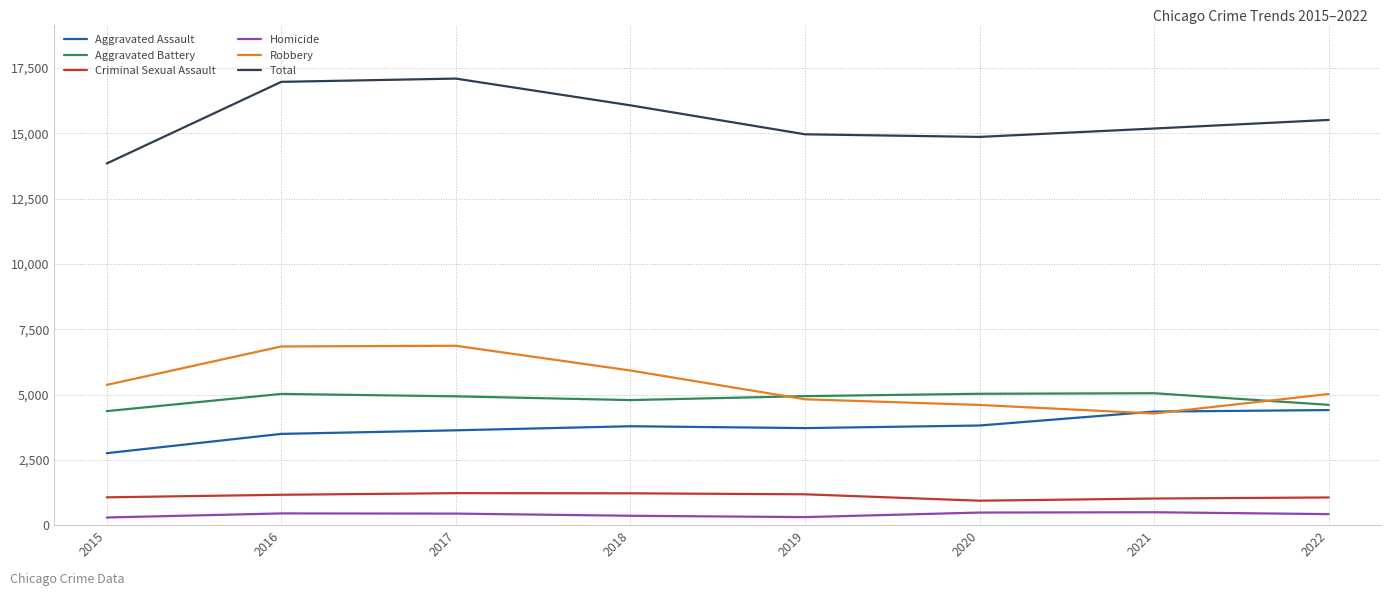

How many values in the Criminal Sexual Assault series are below 1163?

4